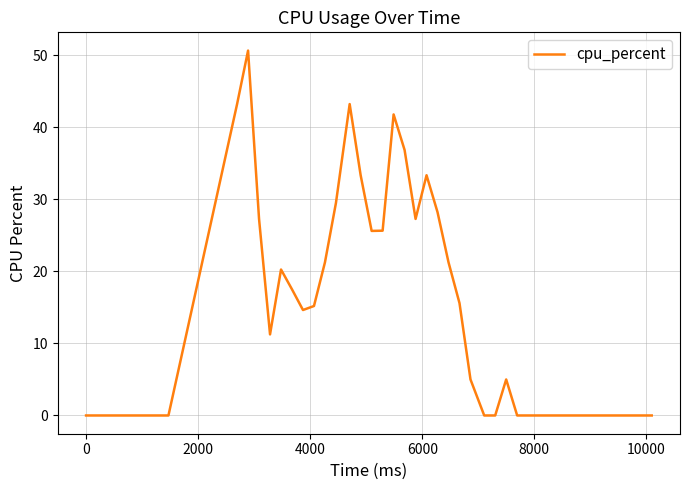

What is the maximum value shown in the chart?

50.6